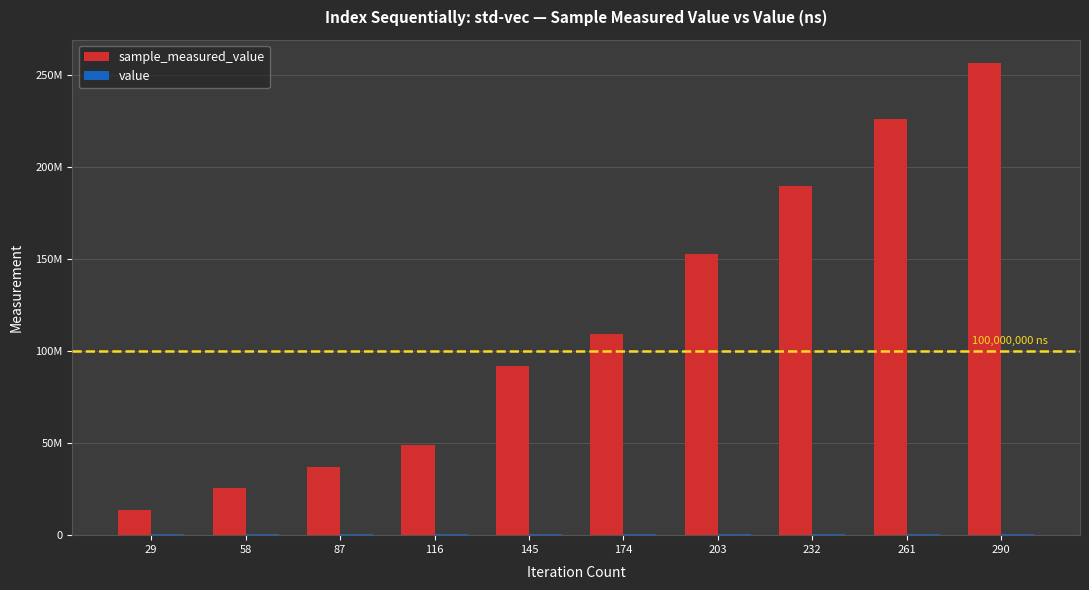

At which category is the sum across all series the highest?

290